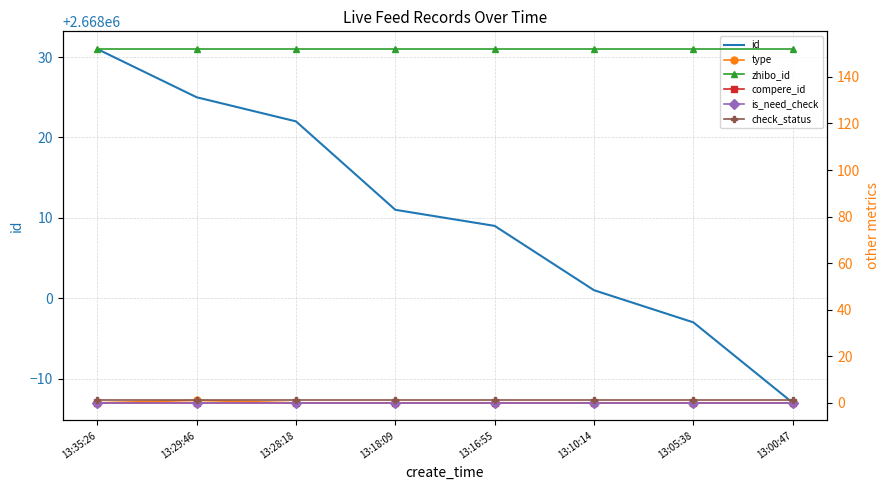

True or false: id and check_status cross at least once.

False